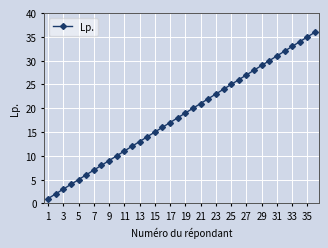

True or false: the data has more than 0 interior local peaks.

False